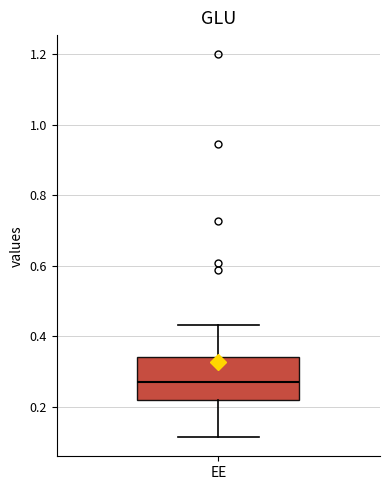

Transcribe this box plot: give where the median line is, the range the box spans, and where the two whiskers end, as read against the y-axis. The values are not printed on the chart, so give them approximately, as read against the axis.

median 0.28, box 0.22 to 0.34, whiskers 0.12 to 0.44